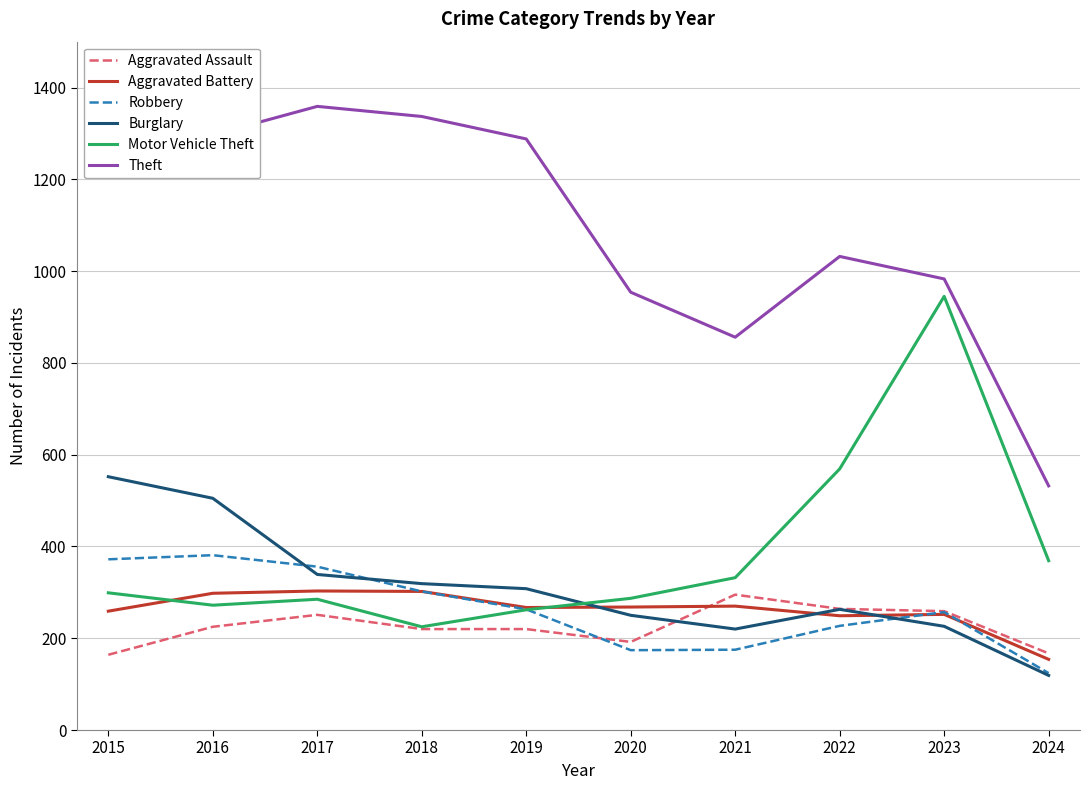

What is the difference between the highest and lowest values at 2024?

413